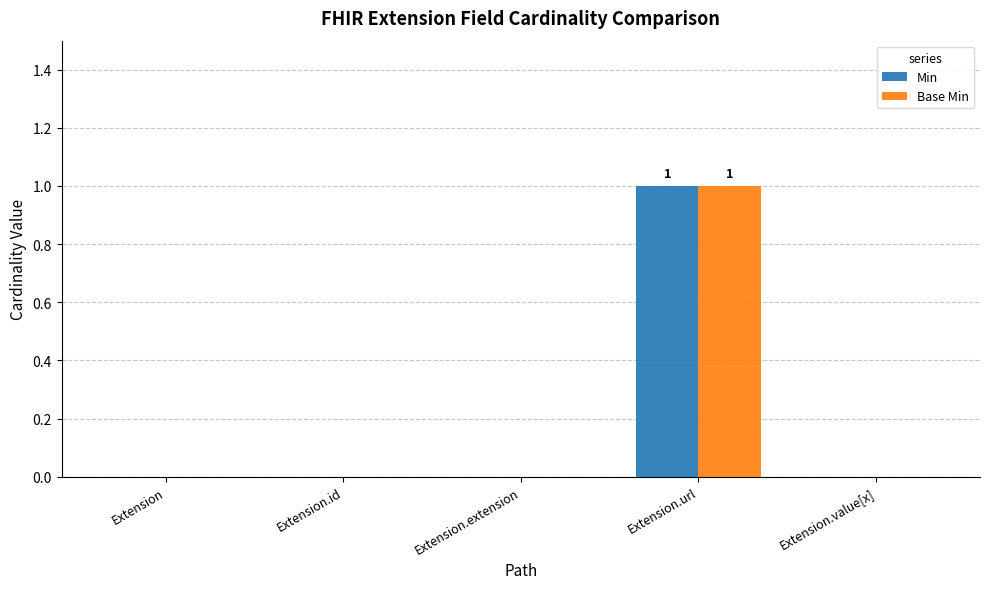

Reading right to left, transcribe all the data shown in this chart.

Min: 0	1	0	0	0
Base Min: 0	1	0	0	0